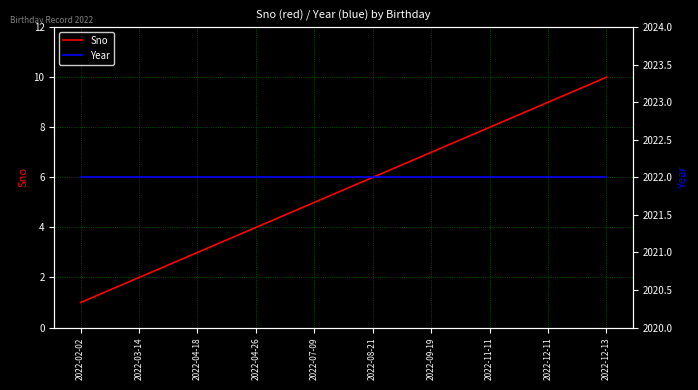

Which series changed the most between 2022-02-02 and 2022-04-26?

Sno